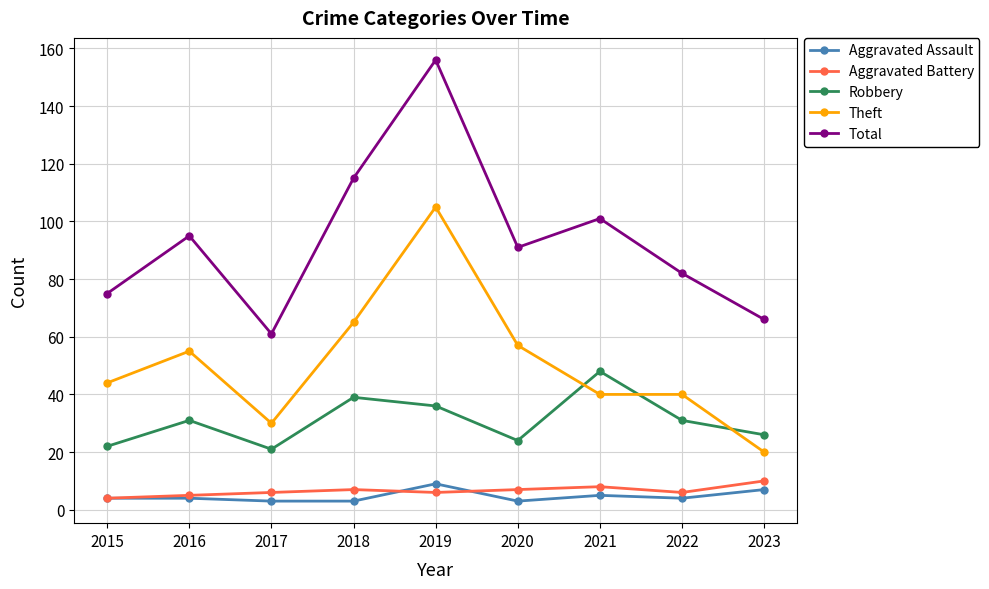

Reading right to left, list all the values displayed in this chart.

Aggravated Assault: 2023=7	2022=4	2021=5	2020=3	2019=9	2018=3	2017=3	2016=4	2015=4
Aggravated Battery: 2023=10	2022=6	2021=8	2020=7	2019=6	2018=7	2017=6	2016=5	2015=4
Robbery: 2023=26	2022=31	2021=48	2020=24	2019=36	2018=39	2017=21	2016=31	2015=22
Theft: 2023=20	2022=40	2021=40	2020=57	2019=105	2018=65	2017=30	2016=55	2015=44
Total: 2023=66	2022=82	2021=101	2020=91	2019=156	2018=115	2017=61	2016=95	2015=75